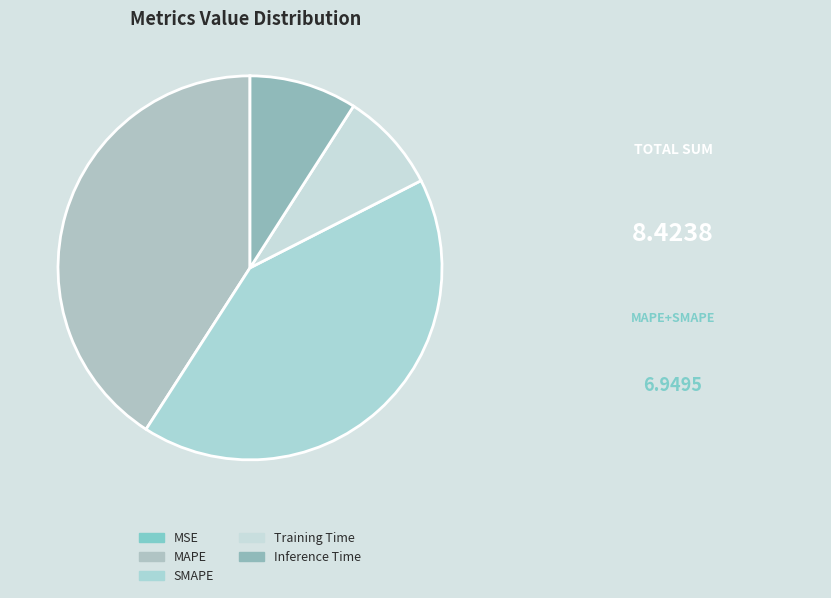

To the nearest percent, what is the average slice percentage?

20%